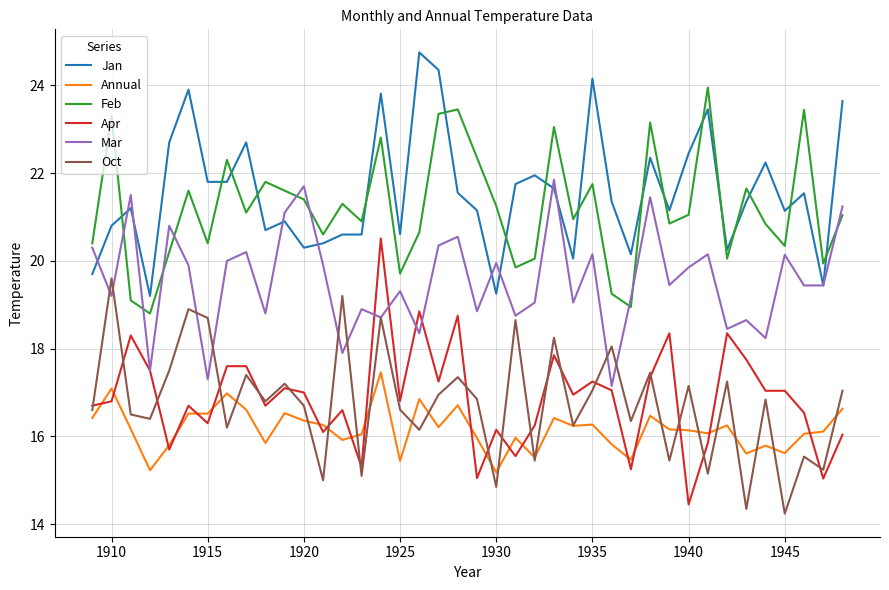

True or false: Jan and Apr intersect in this chart.

False